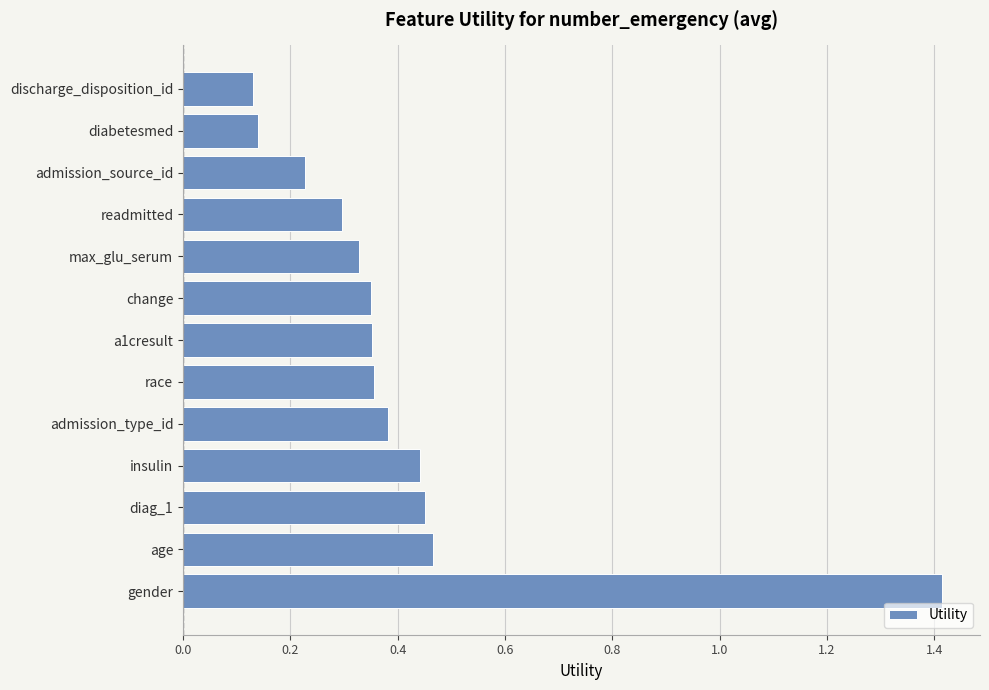

Count the number of data series in this chart.

1